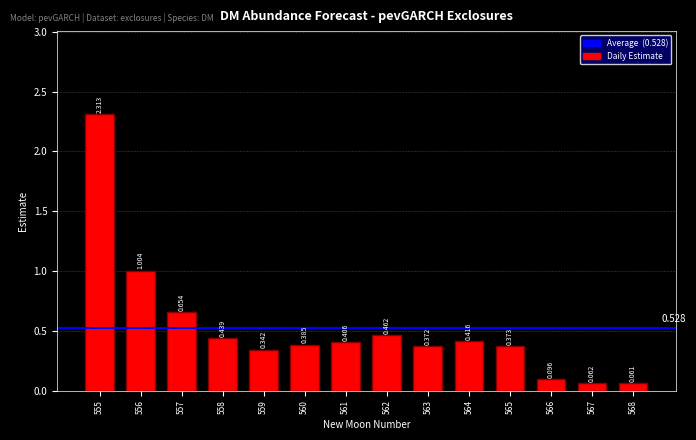

Does the chart contain any negative values?

No